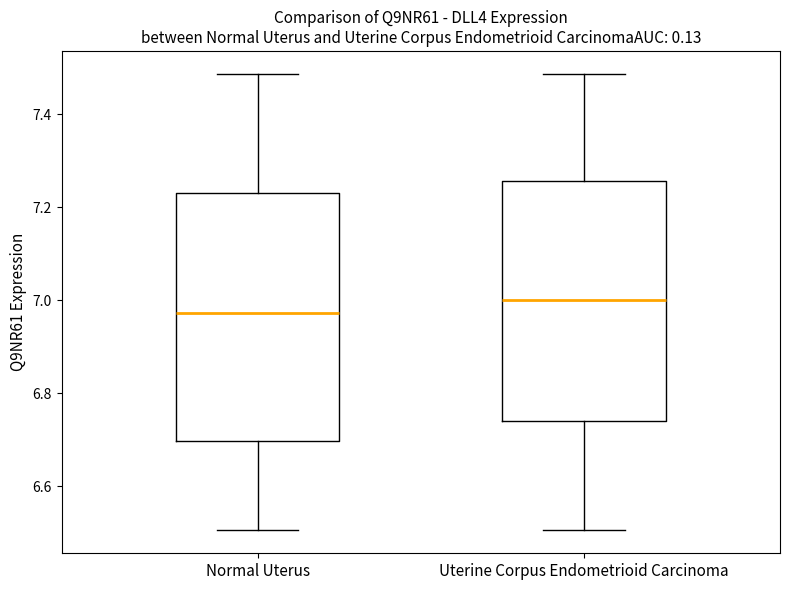

Reading left to right, transcribe this box plot: for each box, give where its median line is, the range the box spans, and where its two whiskers end, as read against the y-axis. The values are not printed on the chart, so give them approximately, as read against the axis.

Normal Uterus: median 6.98, box 6.70 to 7.24, whiskers 6.50 to 7.48
Uterine Corpus Endometrioid Carcinoma: median 7.00, box 6.74 to 7.26, whiskers 6.50 to 7.48